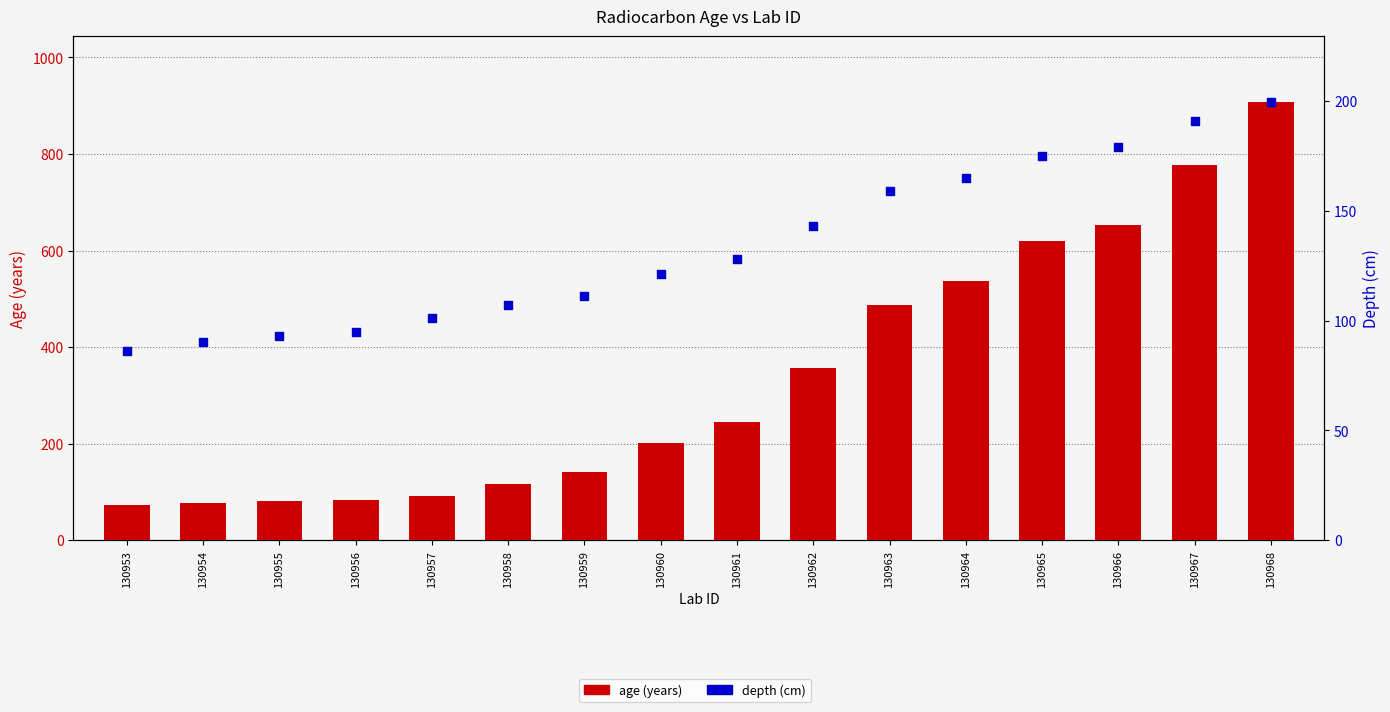

What are all the series names shown in the legend?

age (years), depth (cm)